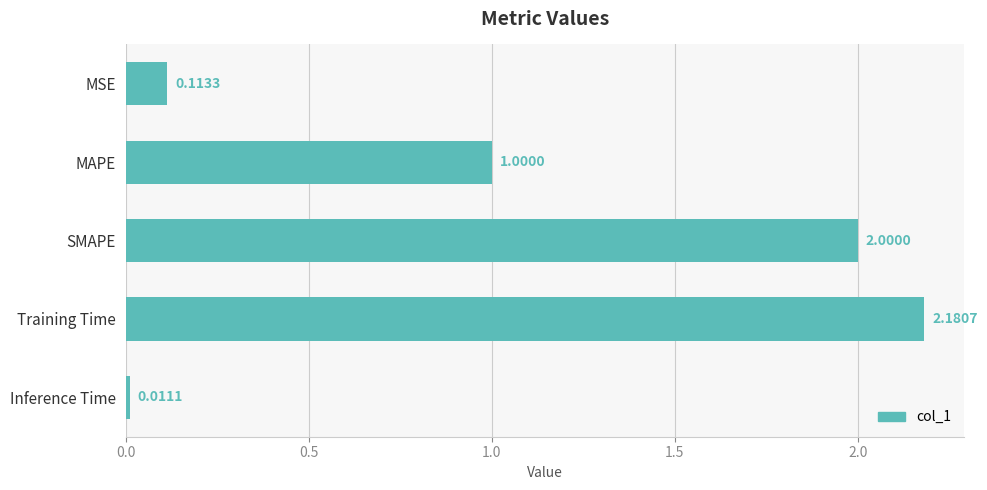

Which category has the highest value across all series?

Training Time